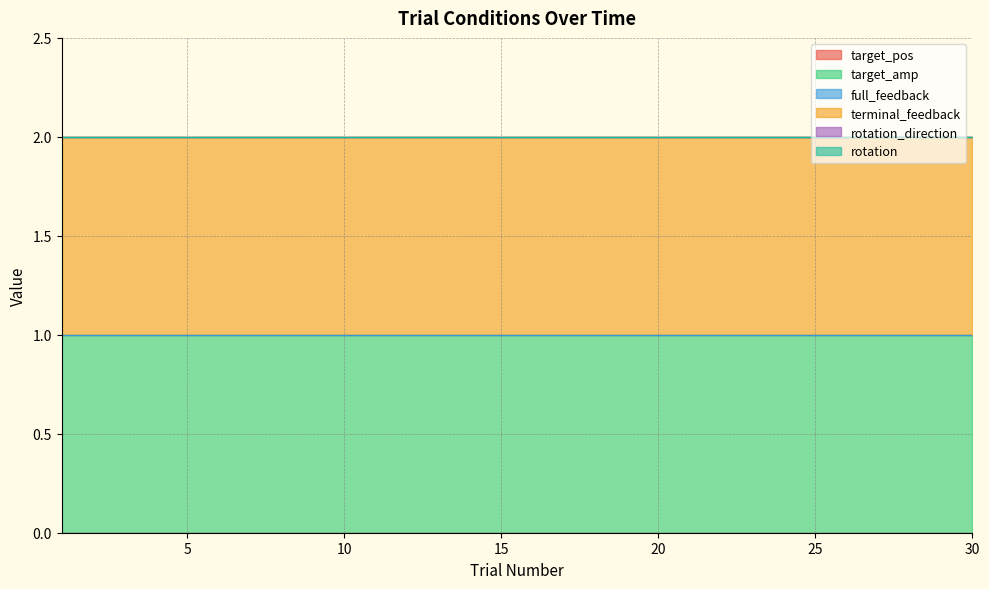

Rank the series by their maximum value, from lowest to highest.

target_pos, full_feedback, rotation_direction, rotation, target_amp, terminal_feedback